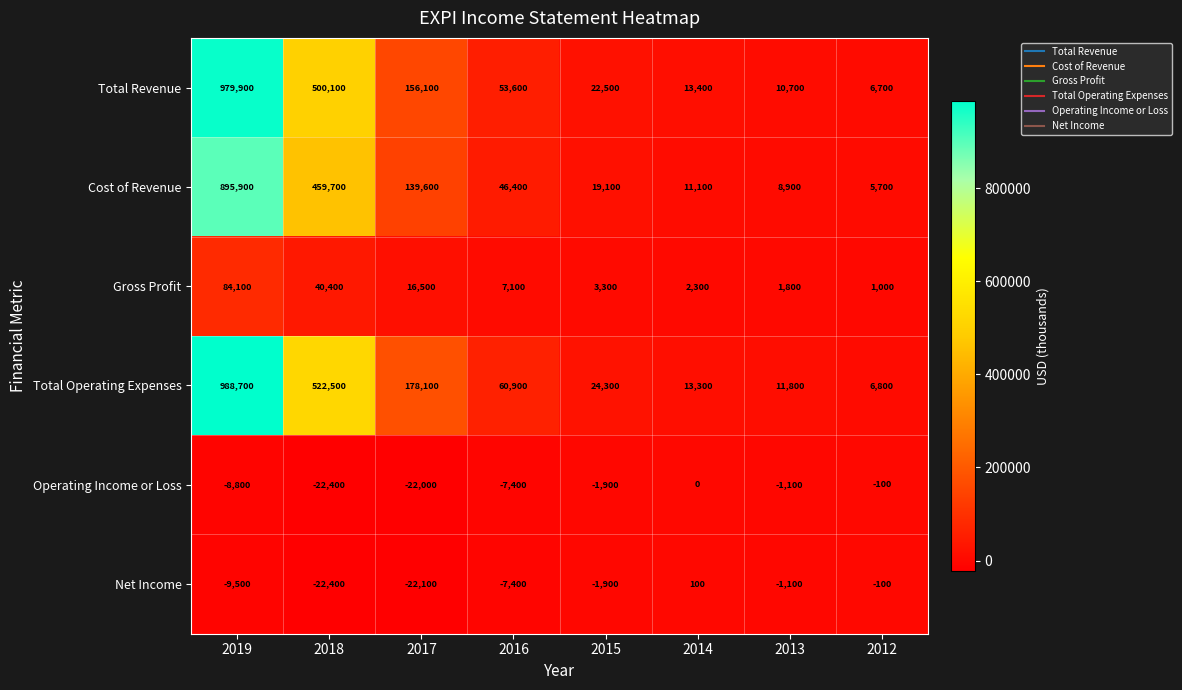

At how many categories does at least one series exceed 173610?

3